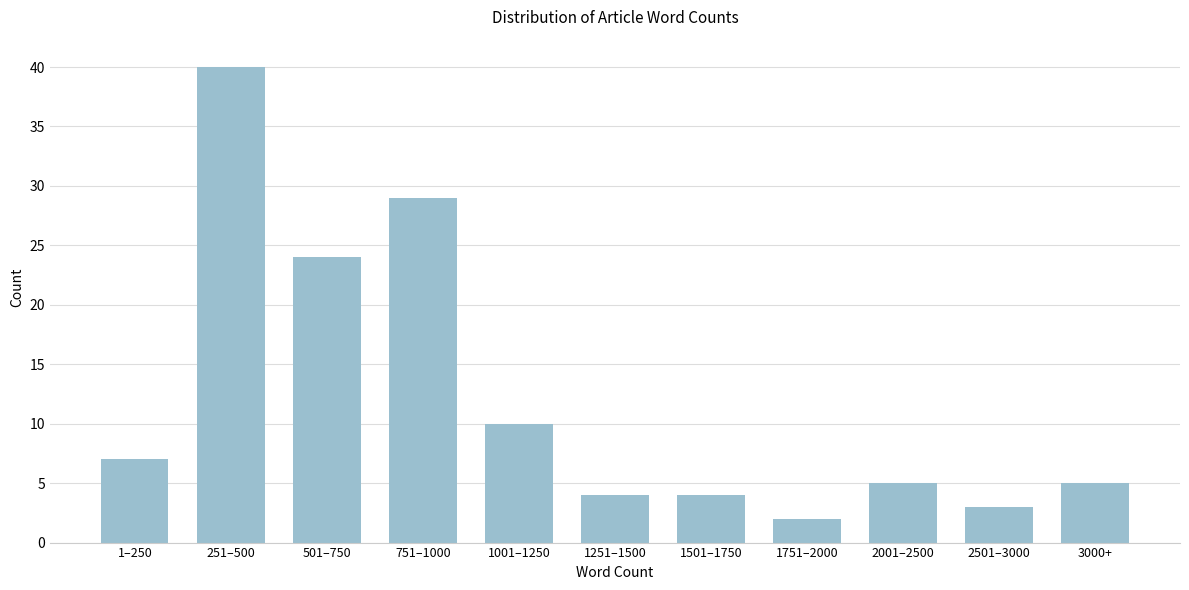

Reading right to left, transcribe all the data shown in this chart.

3000+=5	2501–3000=3	2001–2500=5	1751–2000=2	1501–1750=4	1251–1500=4	1001–1250=10	751–1000=29	501–750=24	251–500=40	1–250=7